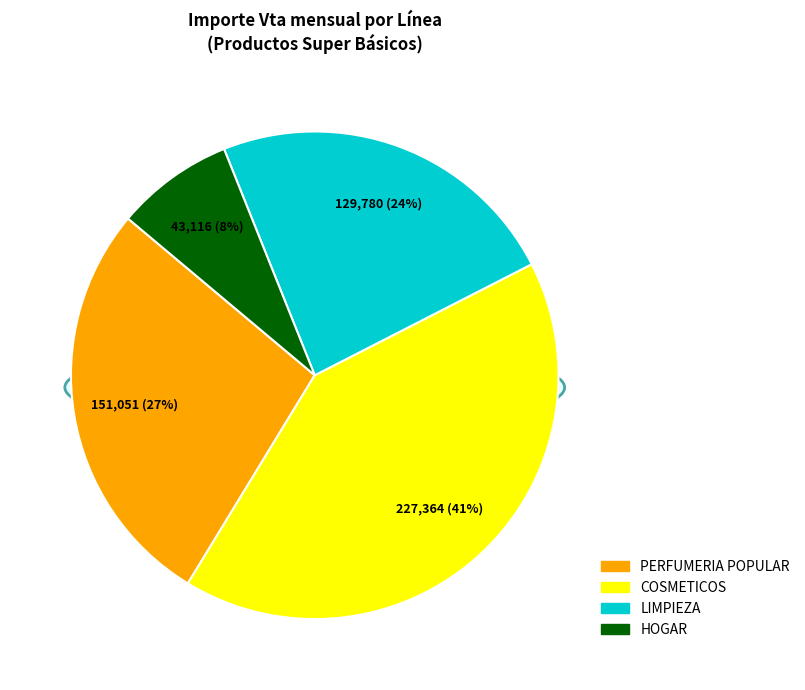

To the nearest percent, what is the combined percentage of LIMPIEZA and HOGAR?

32%